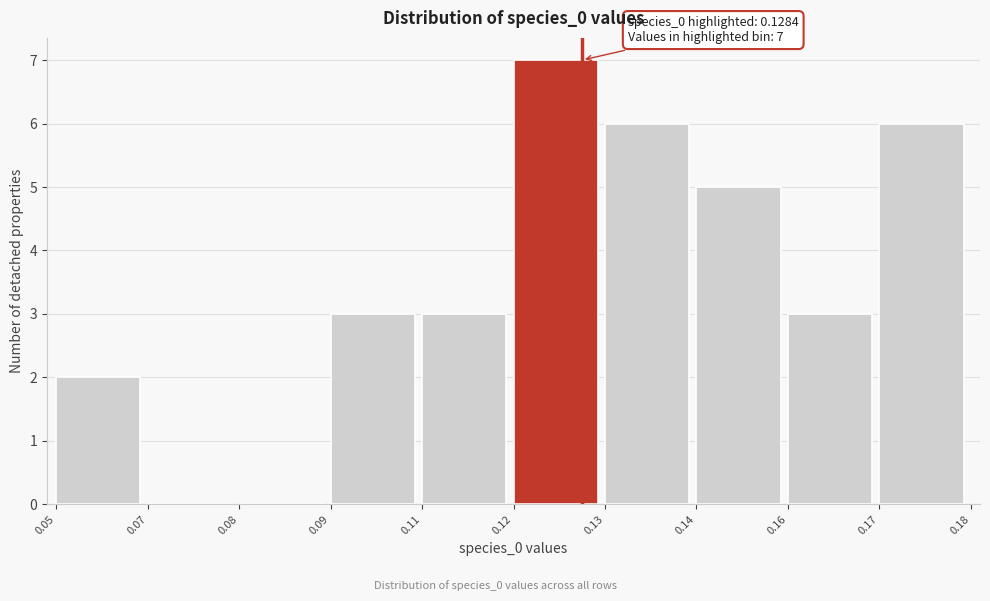

Reading left to right, transcribe all the data shown in this chart.

0.05=2	0.07=0	0.08=0	0.09=3	0.11=3	0.12=7	0.13=6	0.14=5	0.16=3	0.17=6